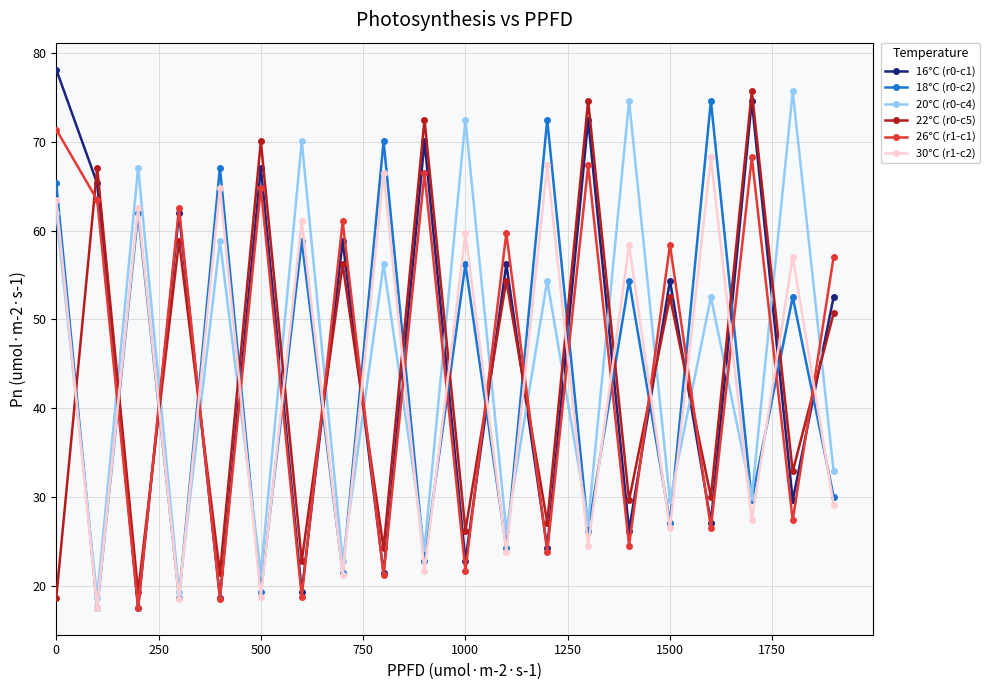

In 16°C (r0-c1), how many points are higher than both neighbors (excluding endpoints)?

8